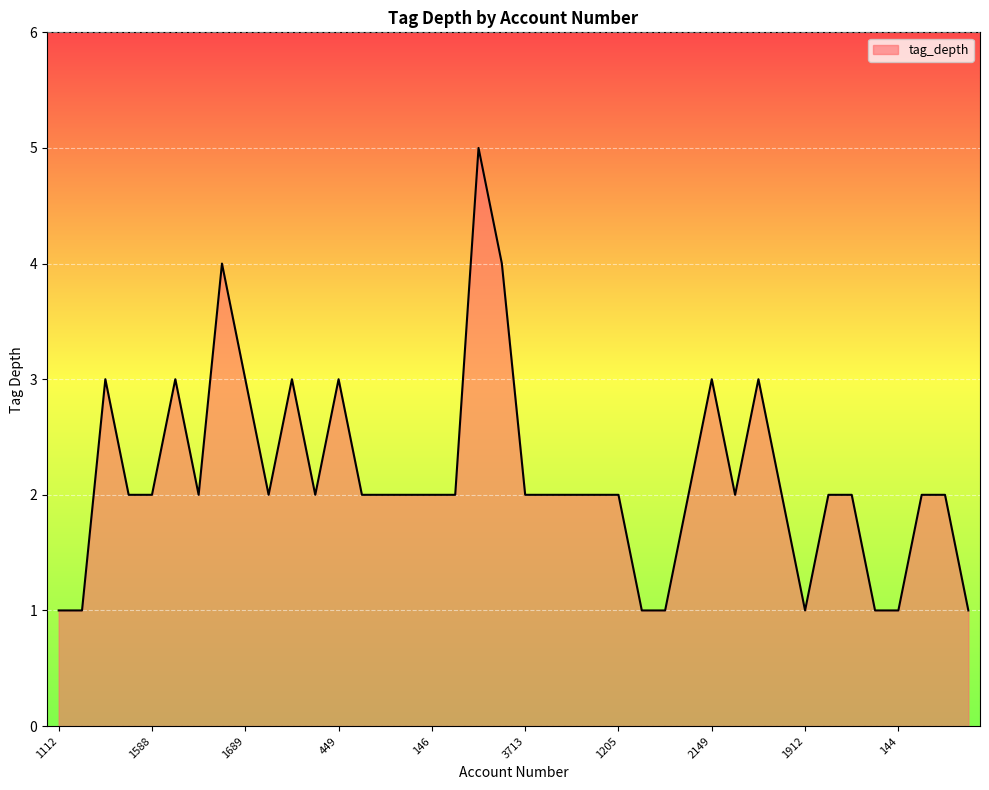

What is the difference between the maximum and minimum values?

4